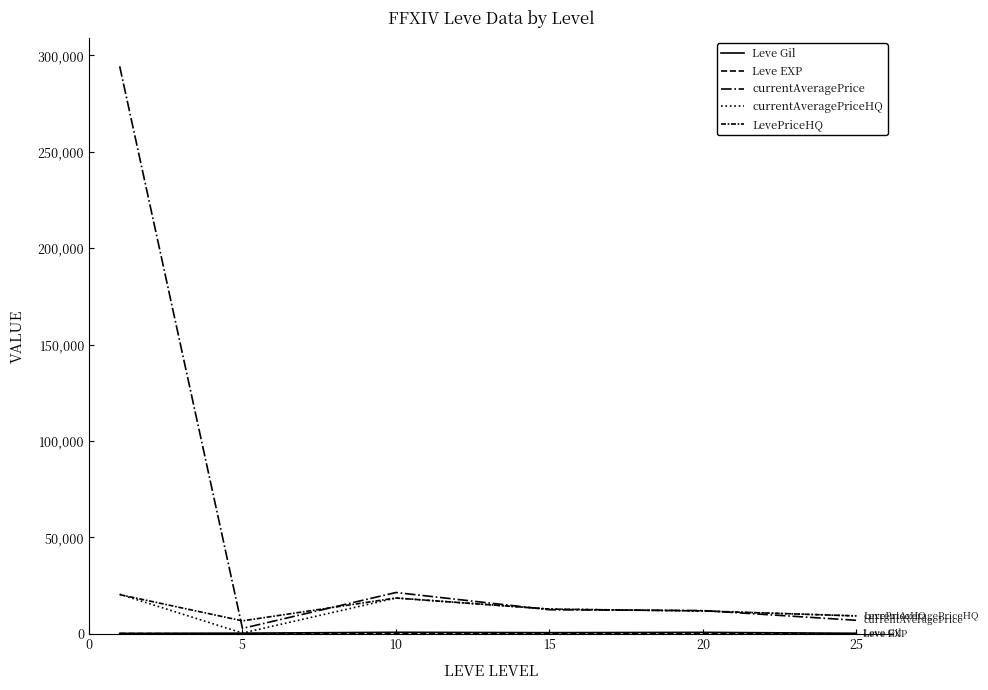

How many lines are shown in the chart?

5